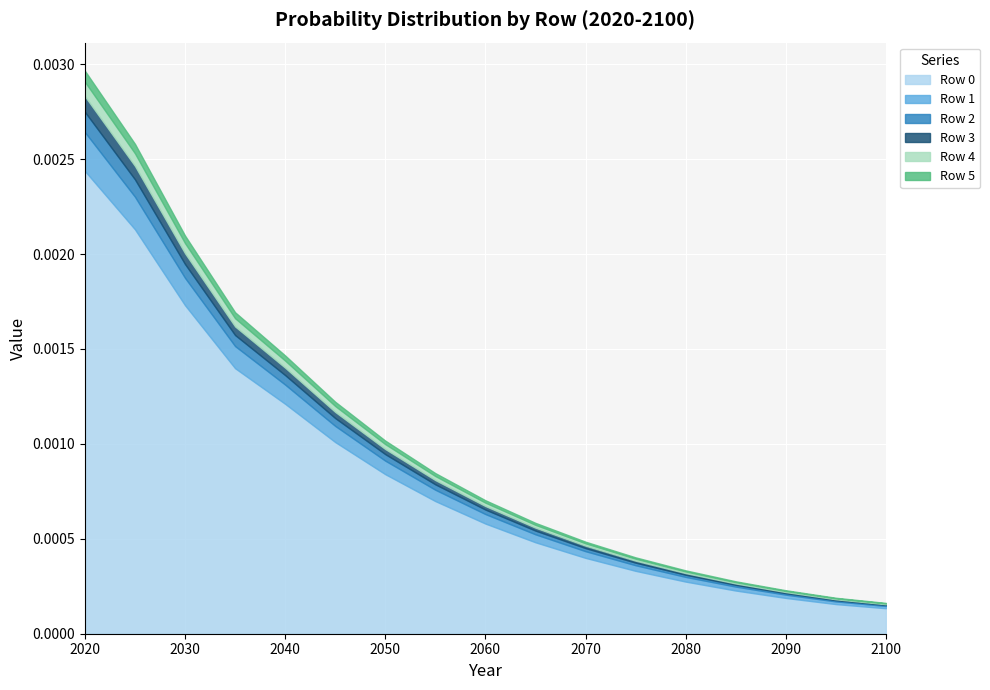

What are all the series names shown in the legend?

Row 0, Row 1, Row 2, Row 3, Row 4, Row 5